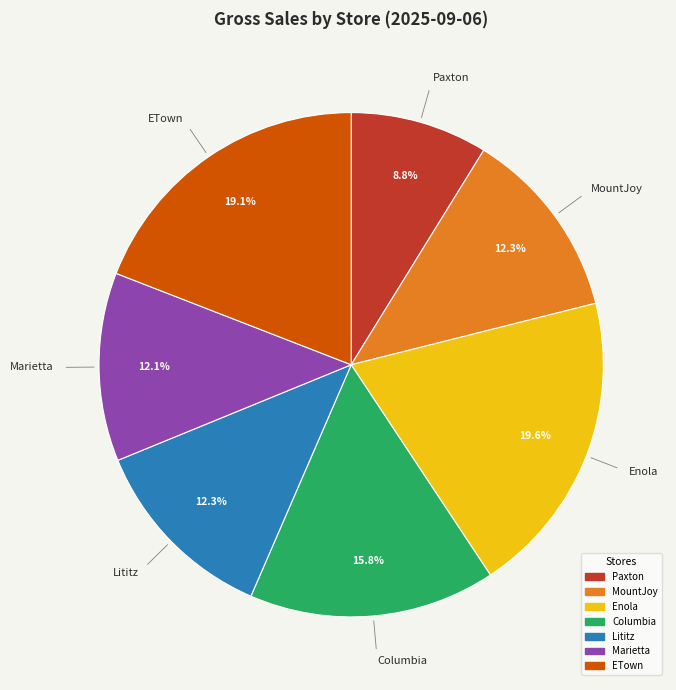

The Enola slice represents 20% of the pie. True or false?

True